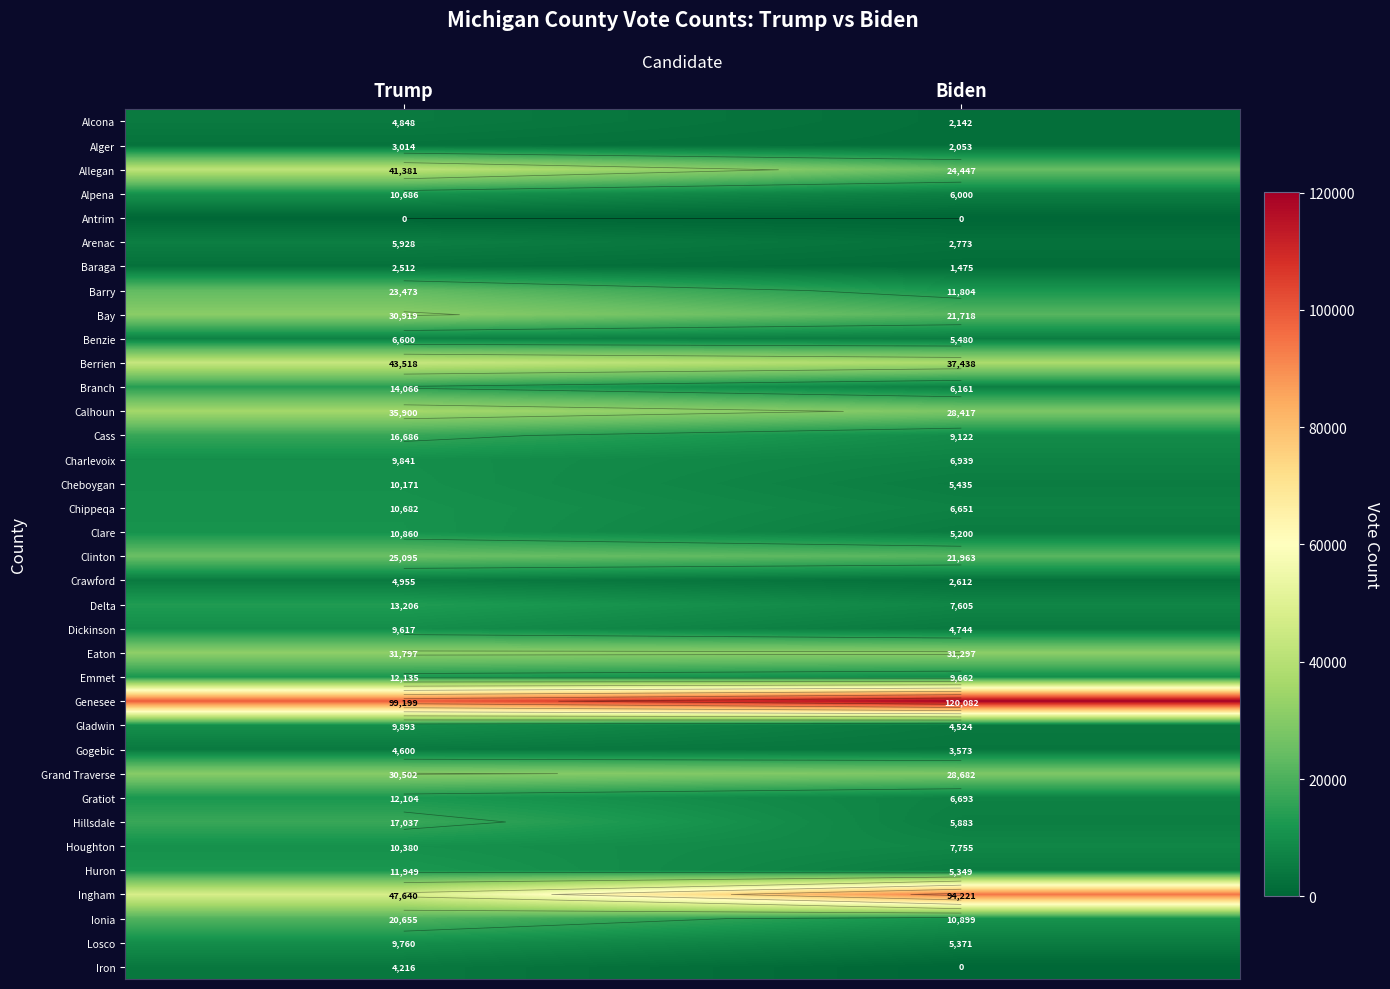

What is the spread (max minus min) of values at Trump?

99199